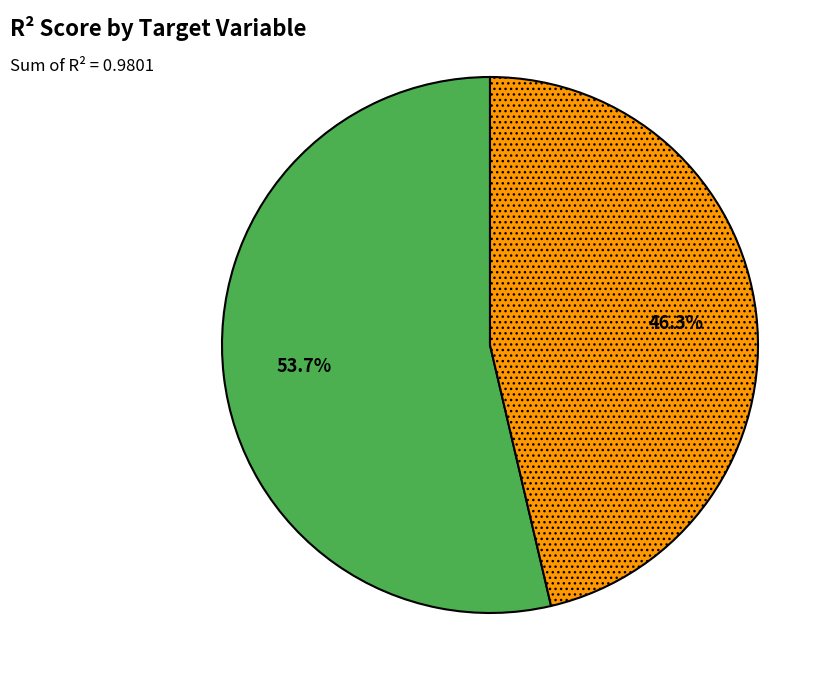

Does any single category account for the majority?

Yes